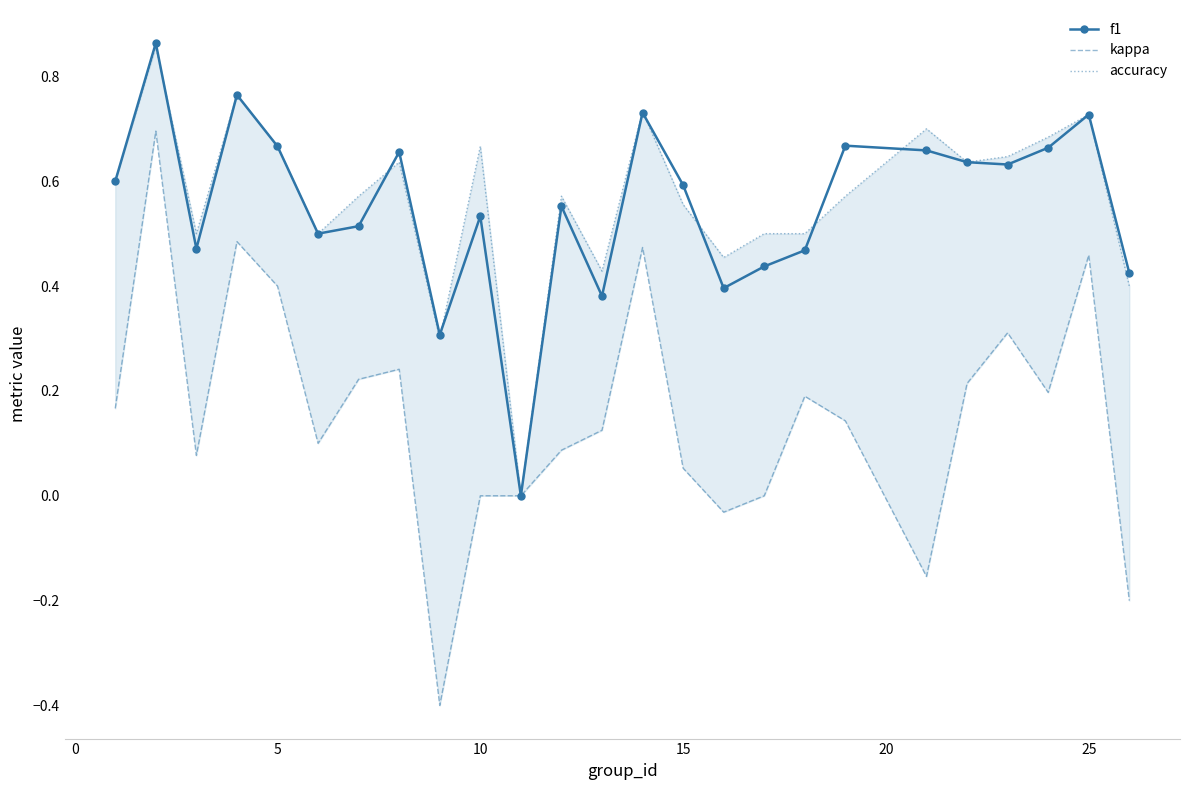

The value of f1 at 10 is 0.2. True or false?

False